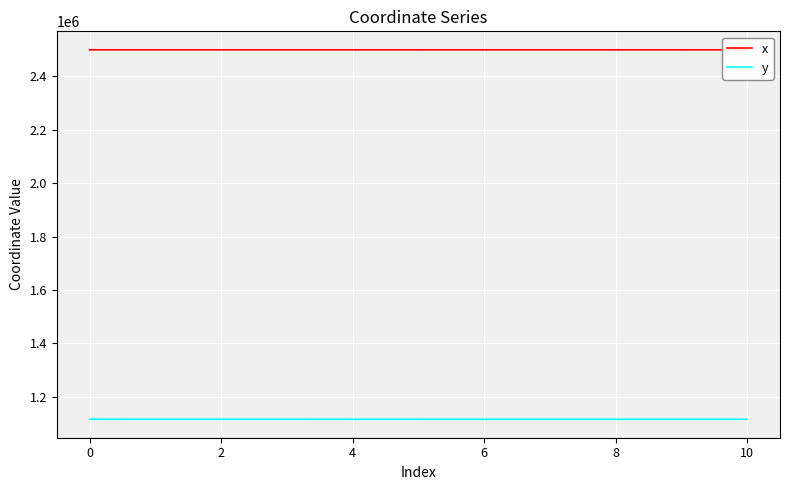

Which series has the largest total across all categories?

x